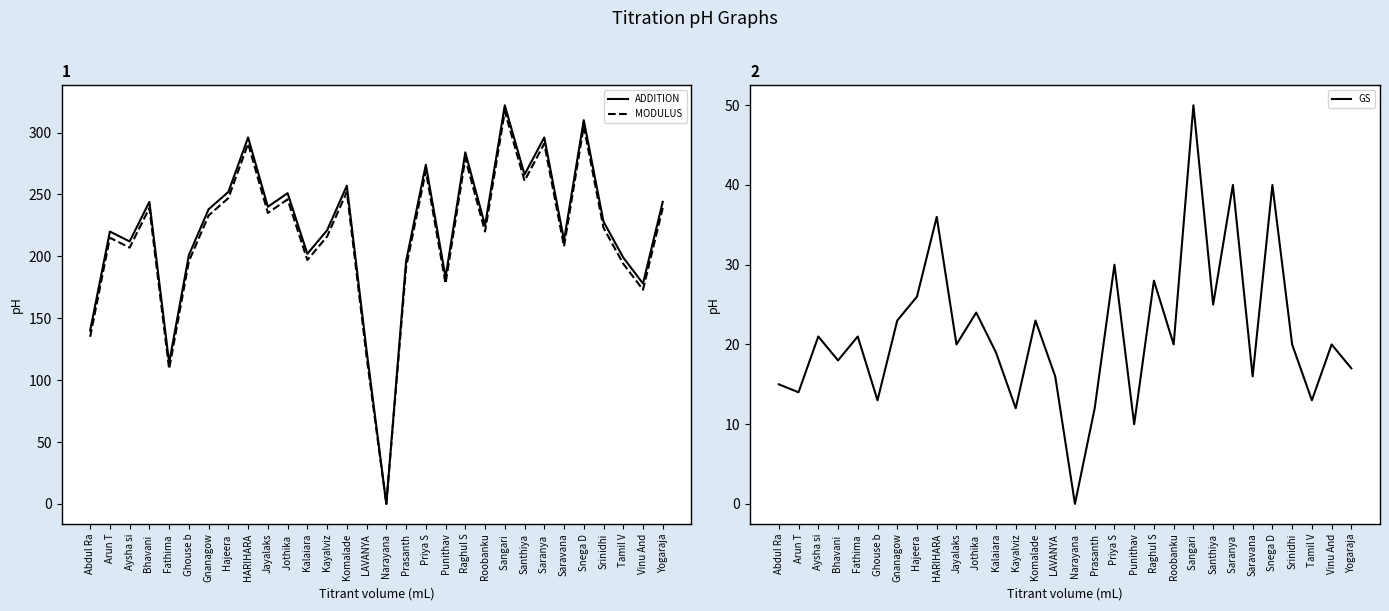

Which label corresponds to the smallest value in the chart?

Narayana